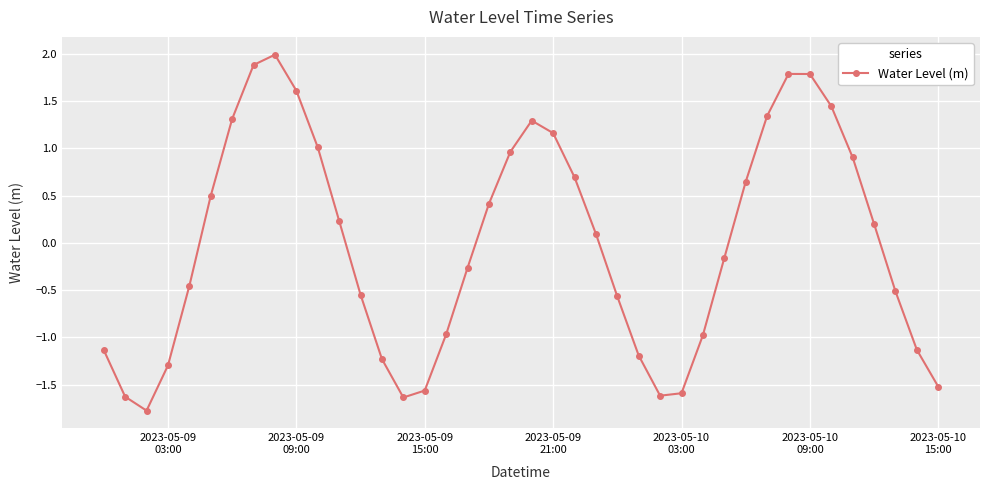

What is the difference between the maximum and minimum values?

3.8